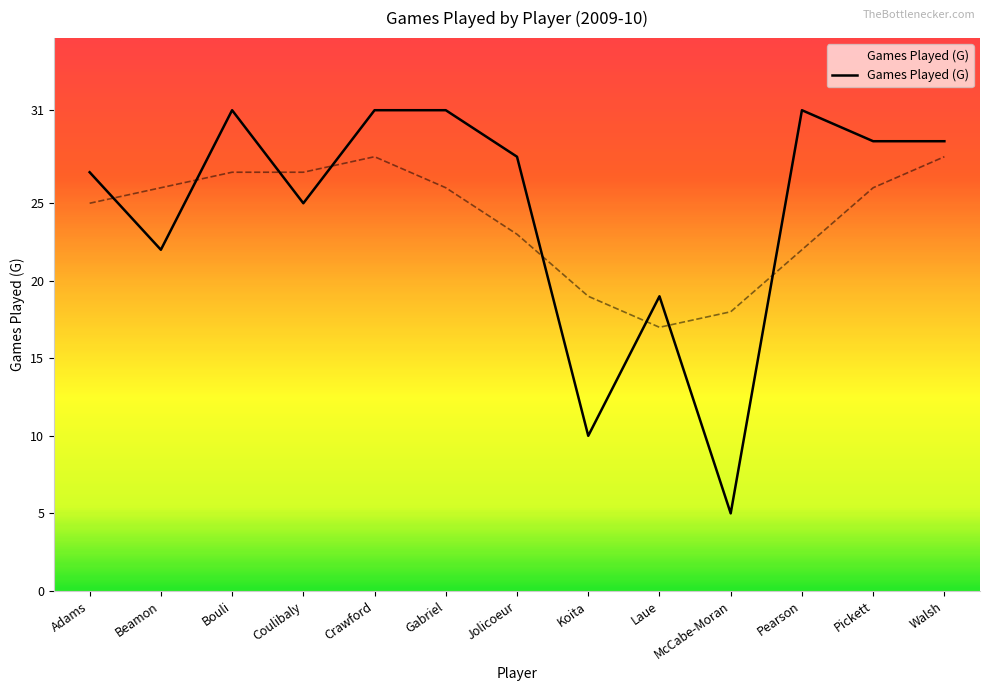

List the labels in order of value, largest first.

Bouli, Crawford, Gabriel, Pearson, Pickett, Walsh, Jolicoeur, Adams, Coulibaly, Beamon, Laue, Koita, McCabe-Moran